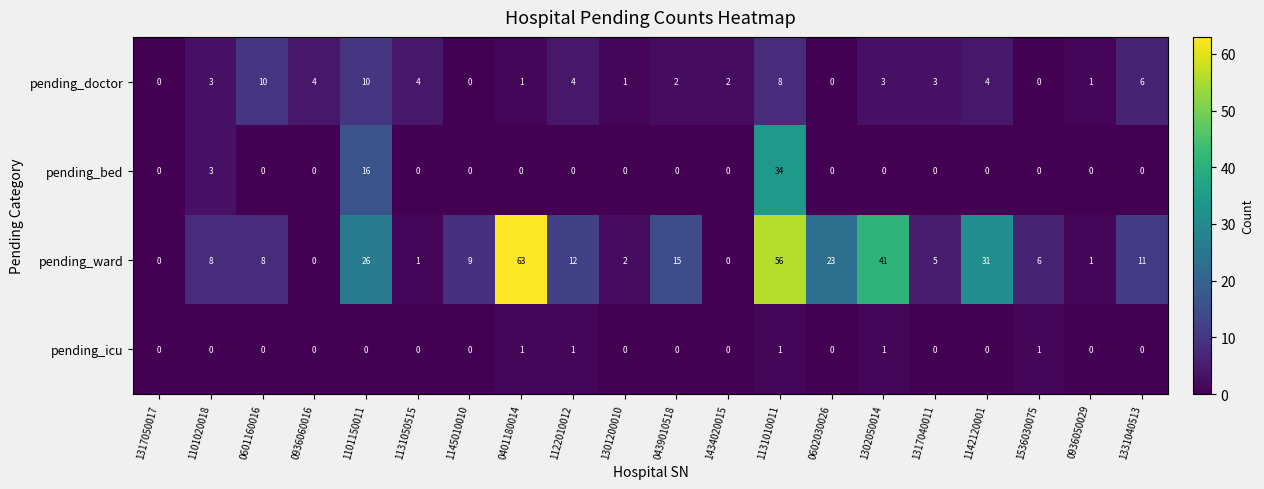

What is the total value across all series at 1131010011?

99